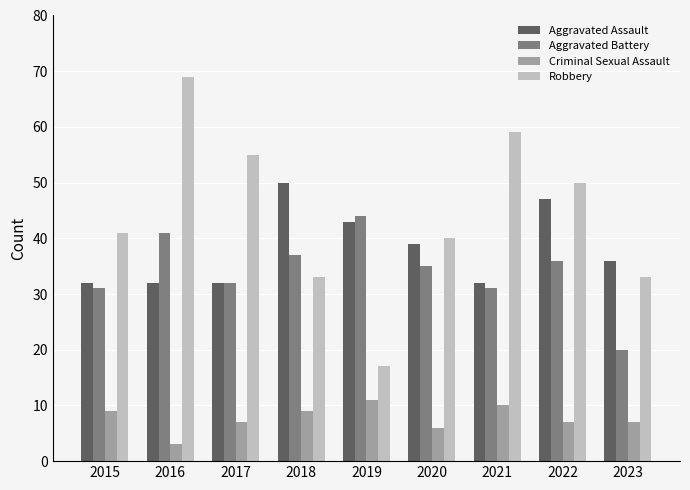

What is the greatest value displayed?

69